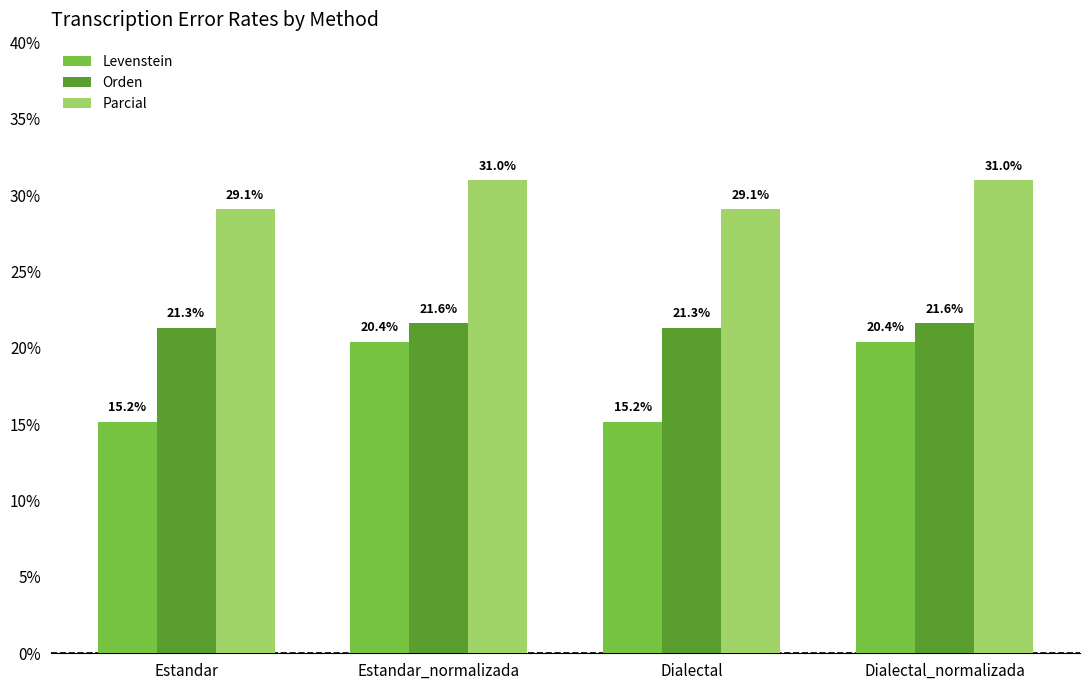

What is the total value across all series at Dialectal?

65.6